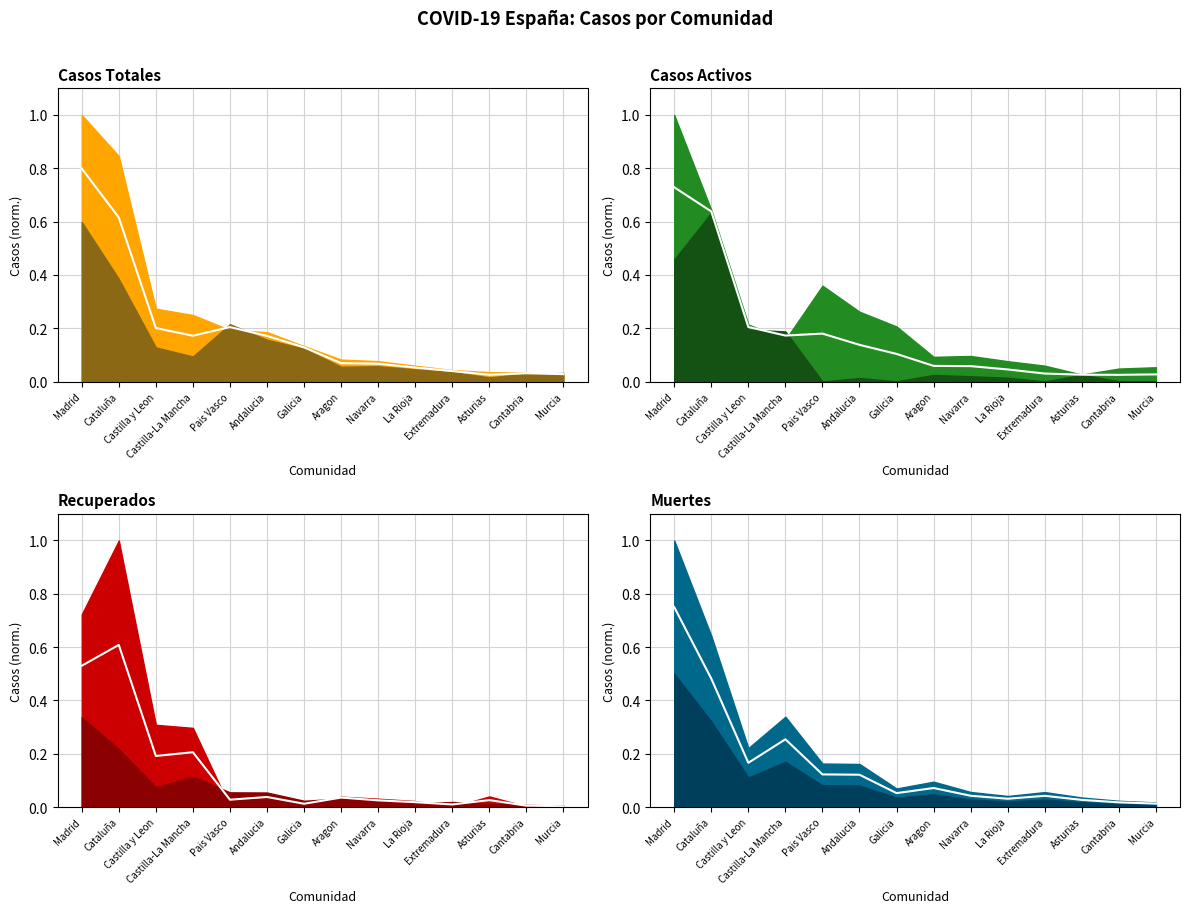

Reading left to right, extract all data points from this chart.

Casos Totales mid: Madrid=0.8	Cataluña=0.6	Castilla y Leon=0.2	Castilla-La Mancha=0.2	Pais Vasco=0.2	Andalucia=0.2	Galicia=0.1	Aragon=0.1	Navarra=0.1	La Rioja=0.1	Extremadura=0.0	Asturias=0.0	Cantabria=0.0	Murcia=0.0
Casos Activos mid: Madrid=0.7	Cataluña=0.6	Castilla y Leon=0.2	Castilla-La Mancha=0.2	Pais Vasco=0.2	Andalucia=0.1	Galicia=0.1	Aragon=0.1	Navarra=0.1	La Rioja=0.0	Extremadura=0.0	Asturias=0.0	Cantabria=0.0	Murcia=0.0
Recuperados mid: Madrid=0.5	Cataluña=0.6	Castilla y Leon=0.2	Castilla-La Mancha=0.2	Pais Vasco=0.0	Andalucia=0.0	Galicia=0.0	Aragon=0.0	Navarra=0.0	La Rioja=0.0	Extremadura=0.0	Asturias=0.0	Cantabria=0.0	Murcia=0.0
Muertes mid: Madrid=0.8	Cataluña=0.5	Castilla y Leon=0.2	Castilla-La Mancha=0.3	Pais Vasco=0.1	Andalucia=0.1	Galicia=0.1	Aragon=0.1	Navarra=0.0	La Rioja=0.0	Extremadura=0.0	Asturias=0.0	Cantabria=0.0	Murcia=0.0